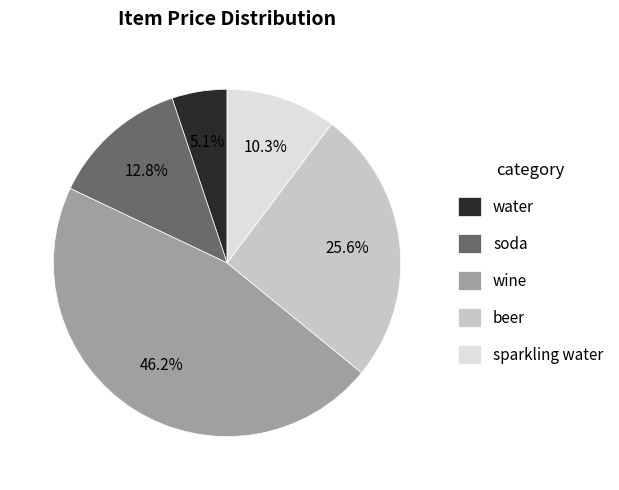

To the nearest percent, what is the average slice percentage?

20%